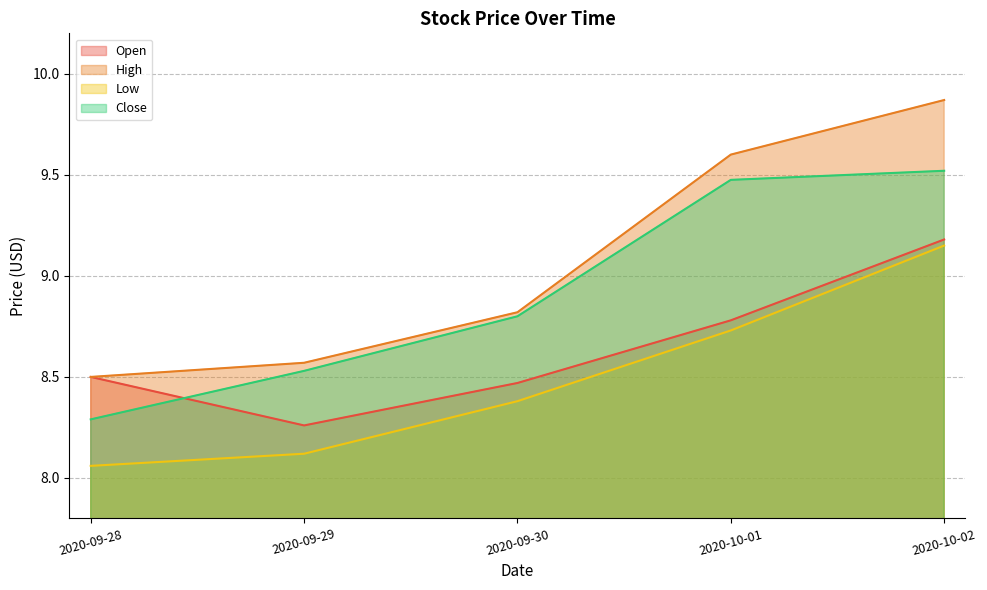

Which category has the lowest value across all series?

2020-09-28